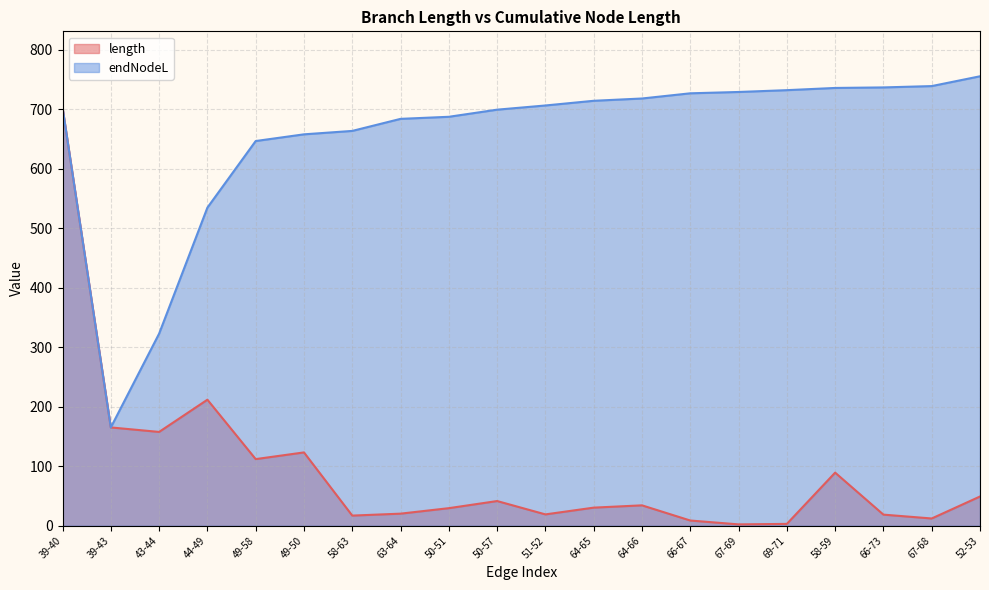

What is the average value of the endNodeL series?

652.9